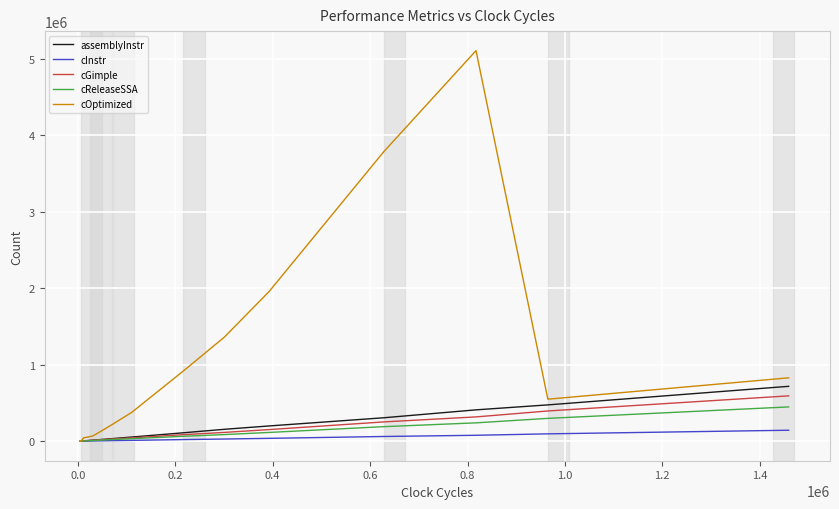

Is the value of cReleaseSSA at 25 greater than the value of cInstr at 25?

Yes